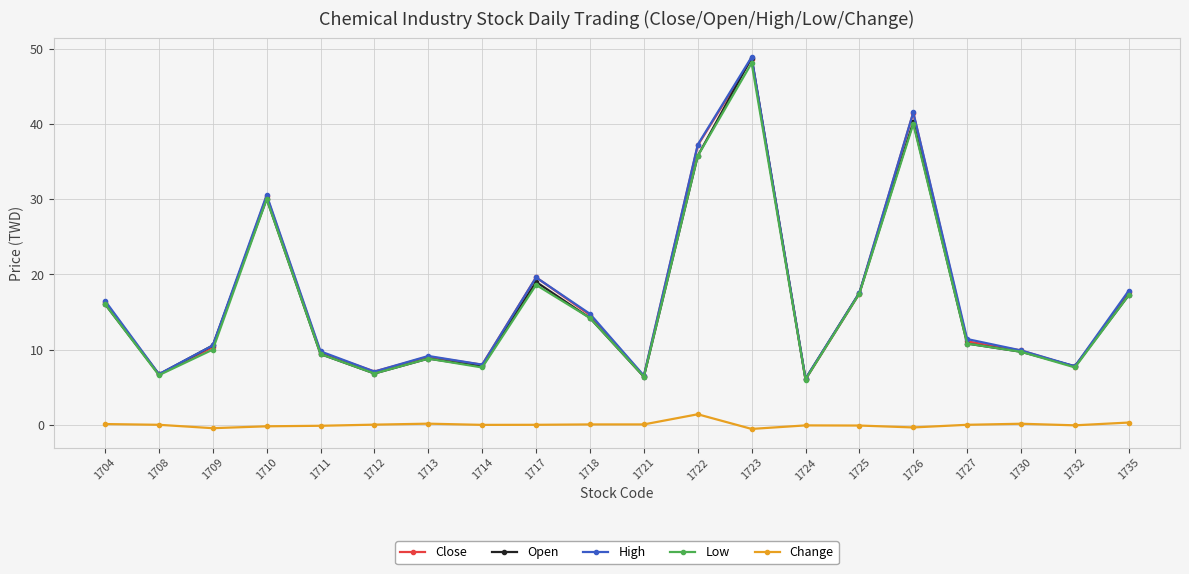

True or false: Change and Low intersect in this chart.

False